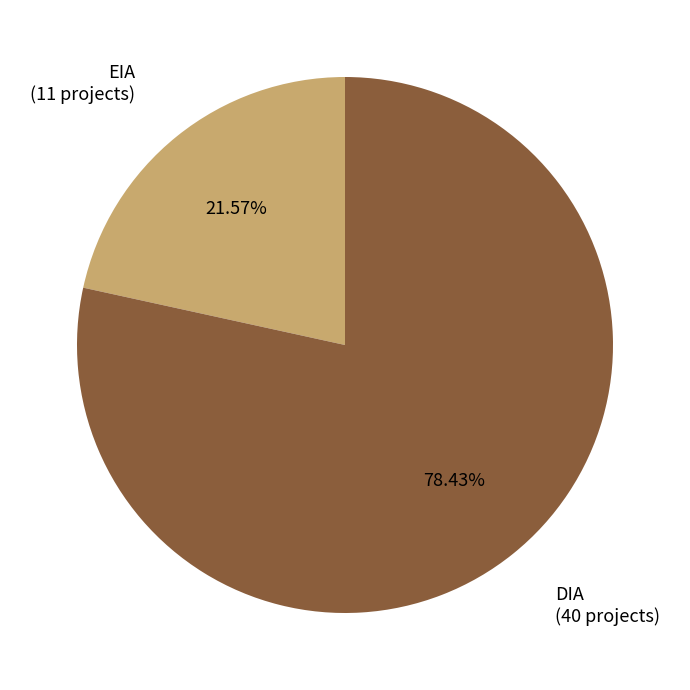

Does any single category account for the majority?

Yes